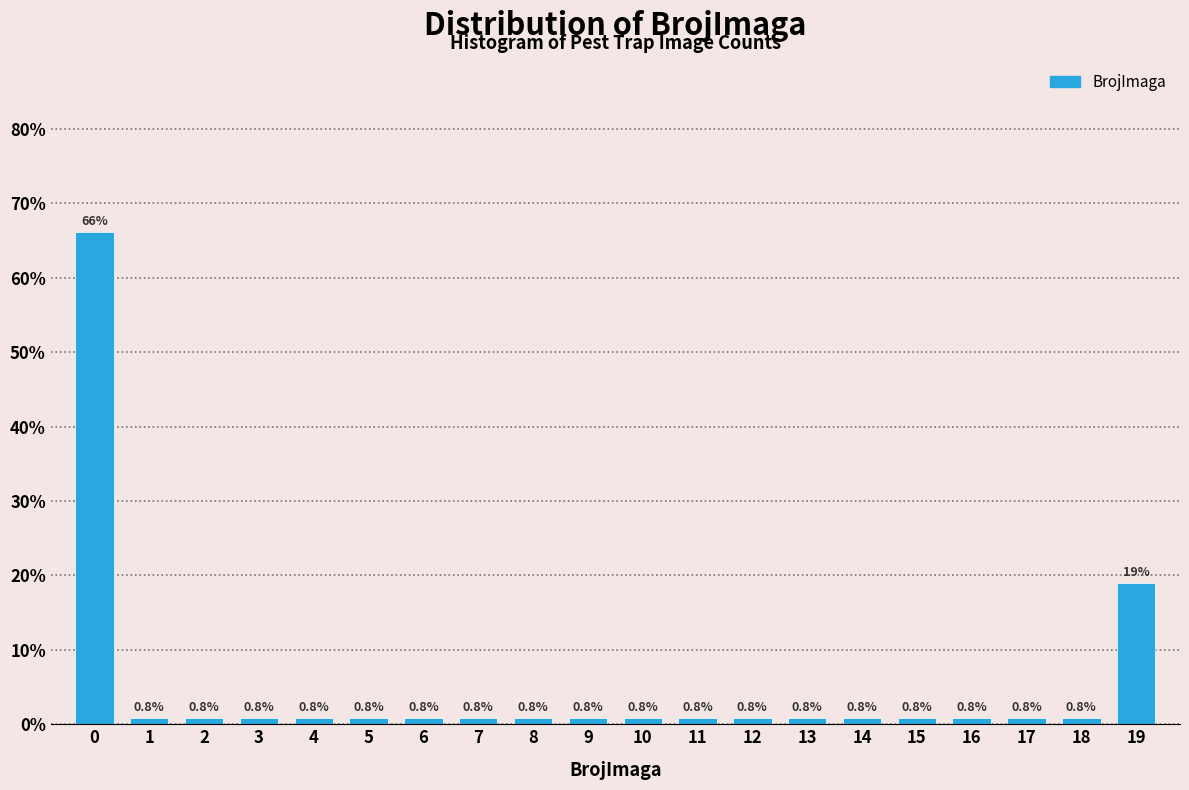

Reading right to left, what are all the values shown in this chart?

19.0	0.8	0.8	0.8	0.8	0.8	0.8	0.8	0.8	0.8	0.8	0.8	0.8	0.8	0.8	0.8	0.8	0.8	0.8	66.1